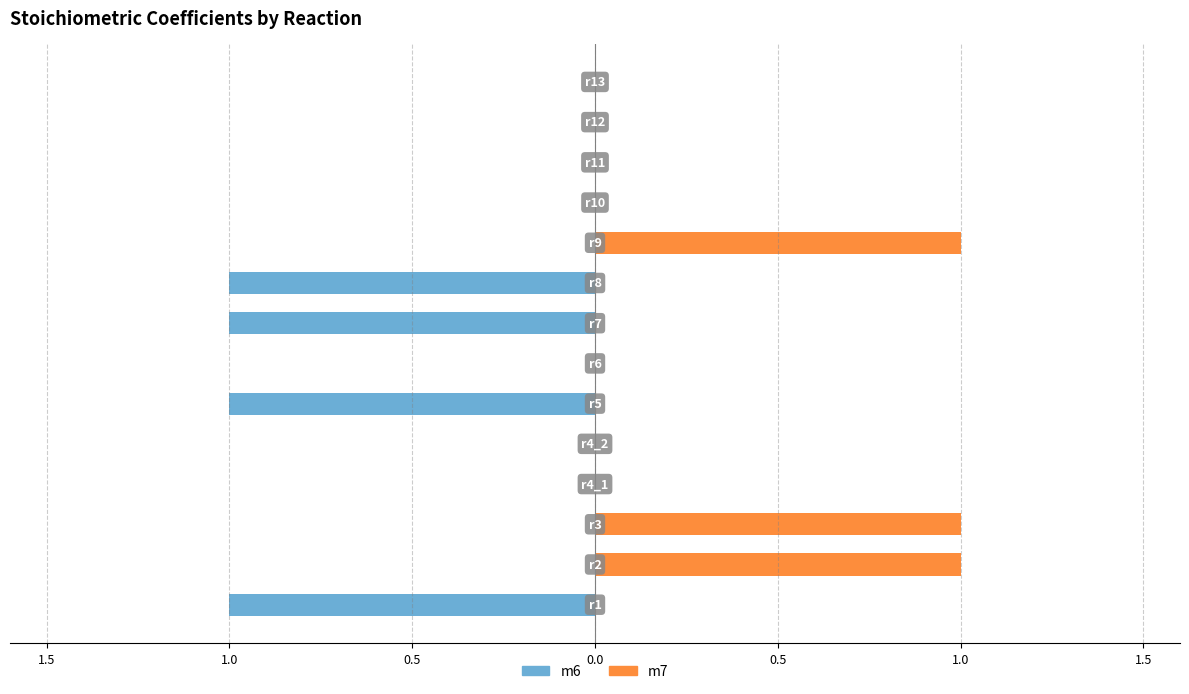

The value of m7 at 1.0 is 0. True or false?

False